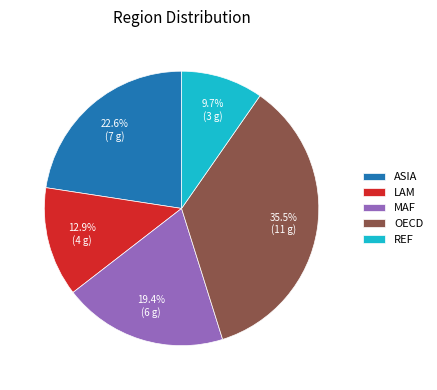

Is it true that ASIA is 23% of the pie?

True